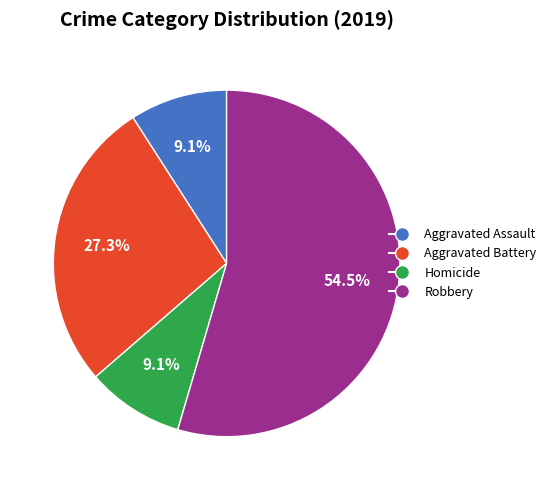

Is there a majority slice in this chart?

Yes